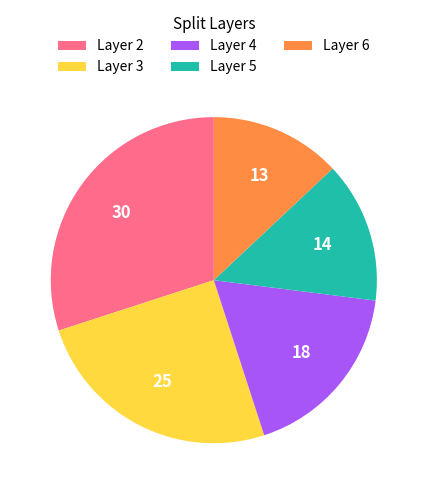

True or false: Layer 3 accounts for 16% of the total.

False